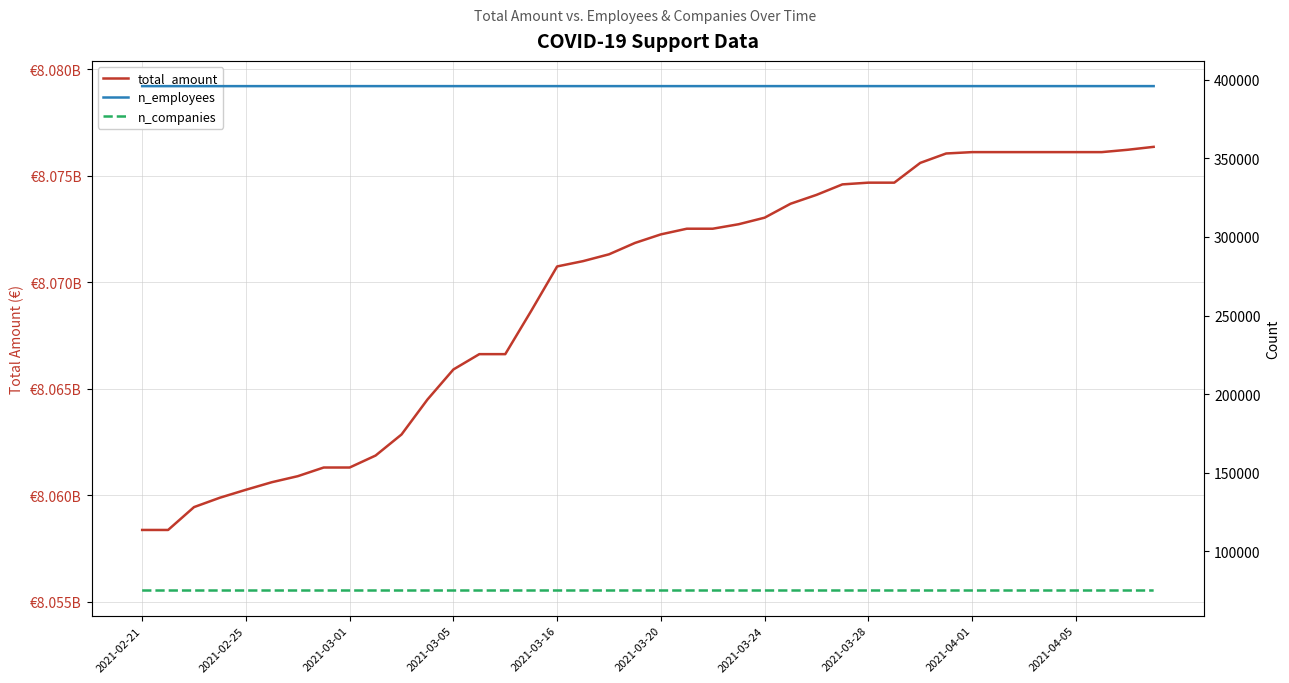

What is the sum of all total_amount values?

322777978390